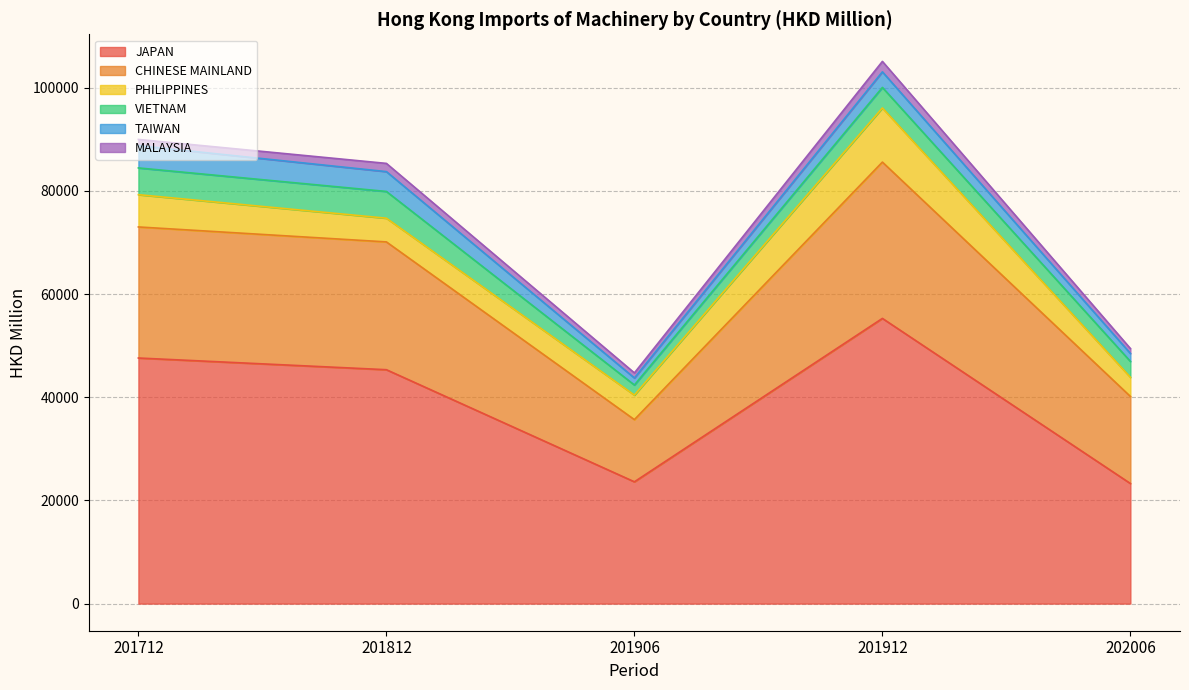

What is the lowest value of the JAPAN series?

23278.8